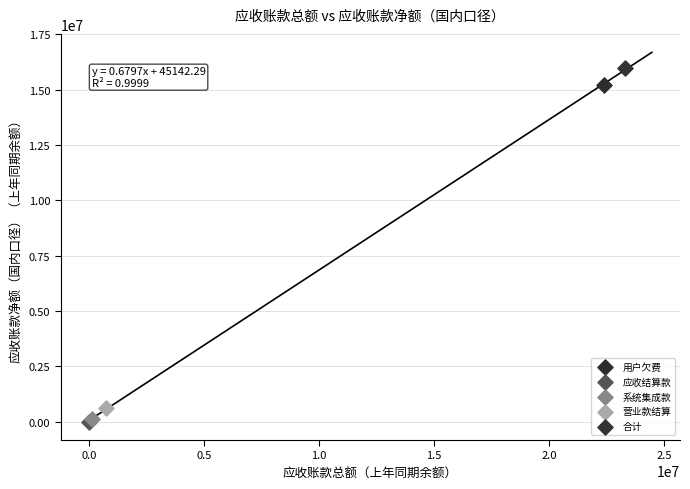

What are all the series names shown in the legend?

用户欠费, 应收结算款, 系统集成款, 营业款结算, 合计